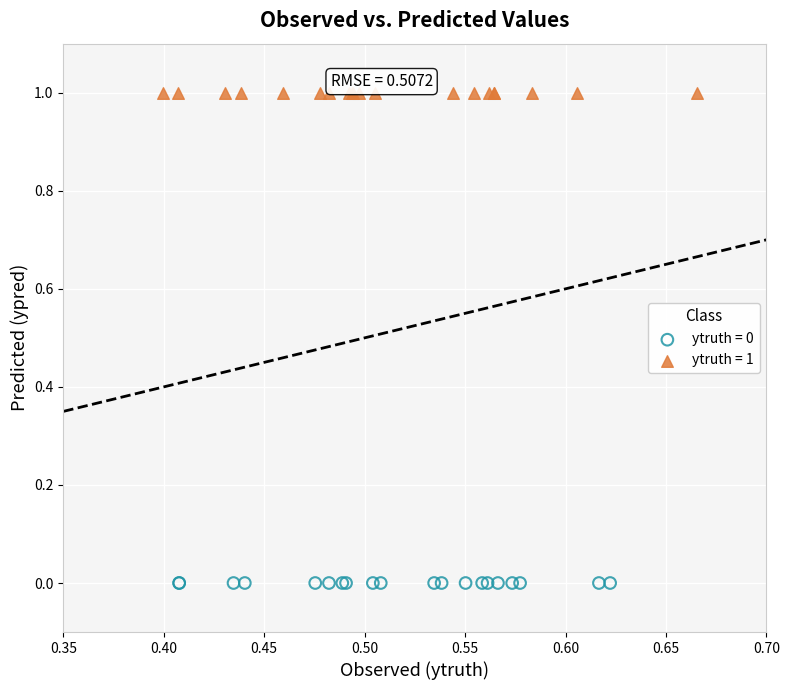

Which series reaches the minimum Y coordinate?

ytruth = 0